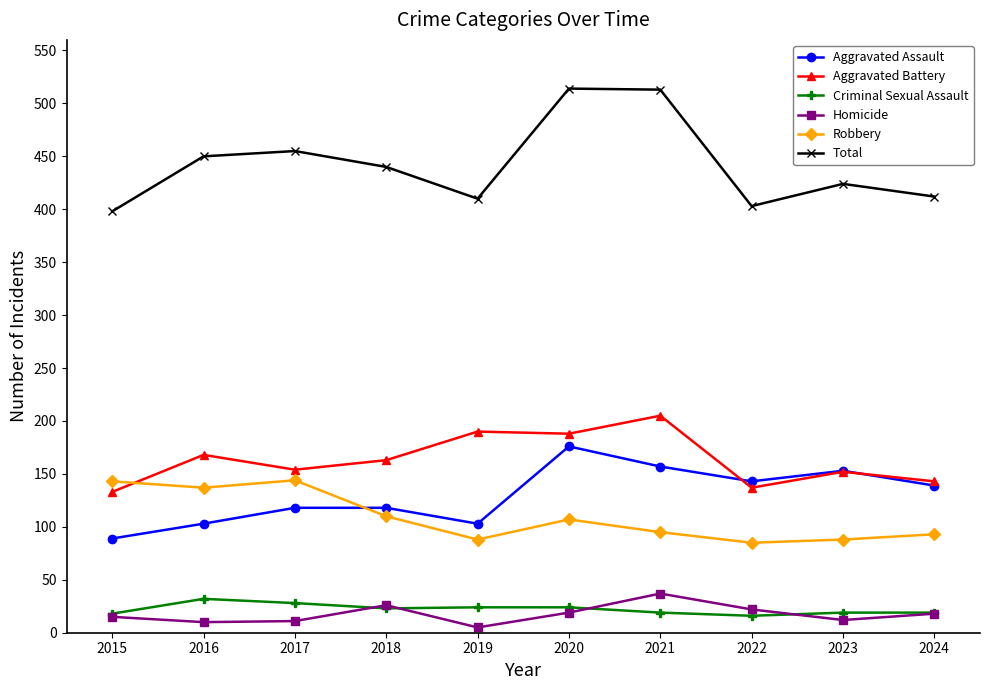

What is the minimum value for Aggravated Battery?

133